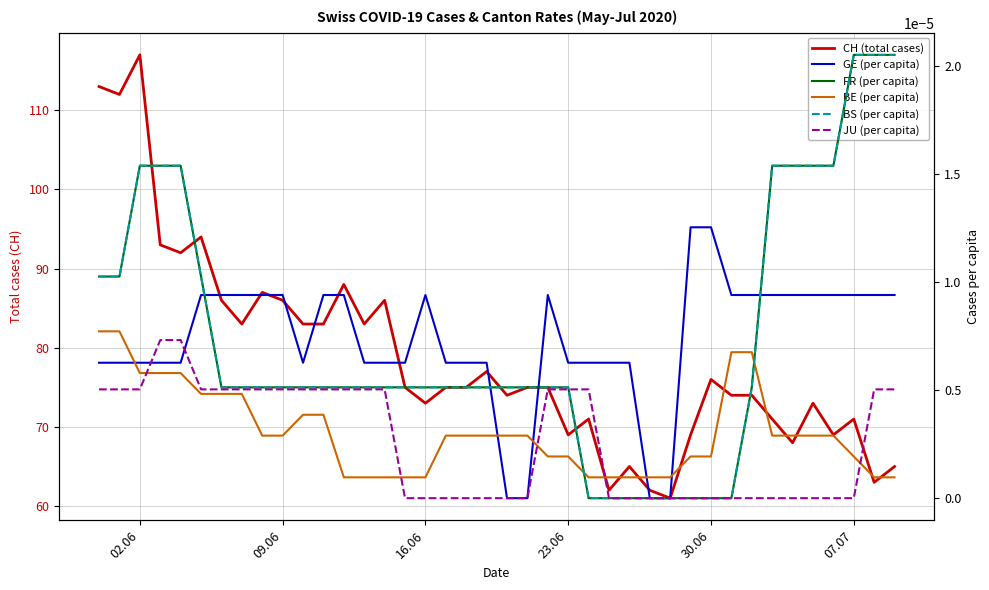

What is the label of the 5th point from the left?

30.06